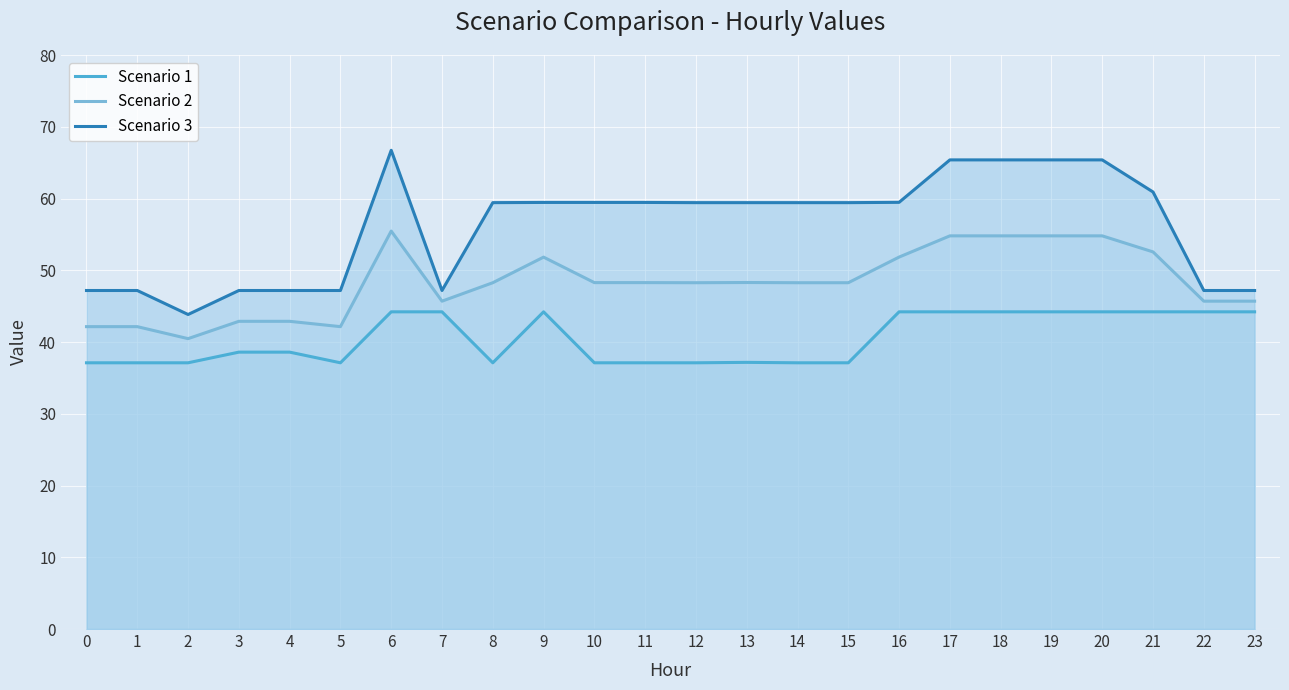

True or false: Scenario 2 and Scenario 3 intersect in this chart.

False